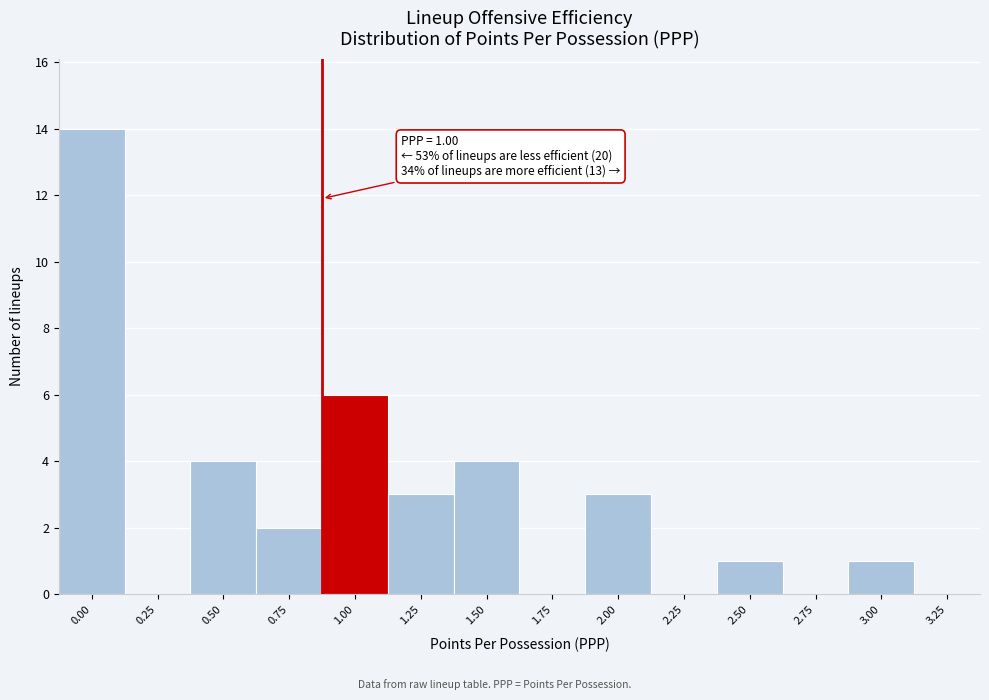

Reading right to left, list all the values displayed in this chart.

3.25=0	3.00=1	2.75=0	2.50=1	2.25=0	2.00=3	1.75=0	1.50=4	1.25=3	1.00=6	0.75=2	0.50=4	0.25=0	0.00=14